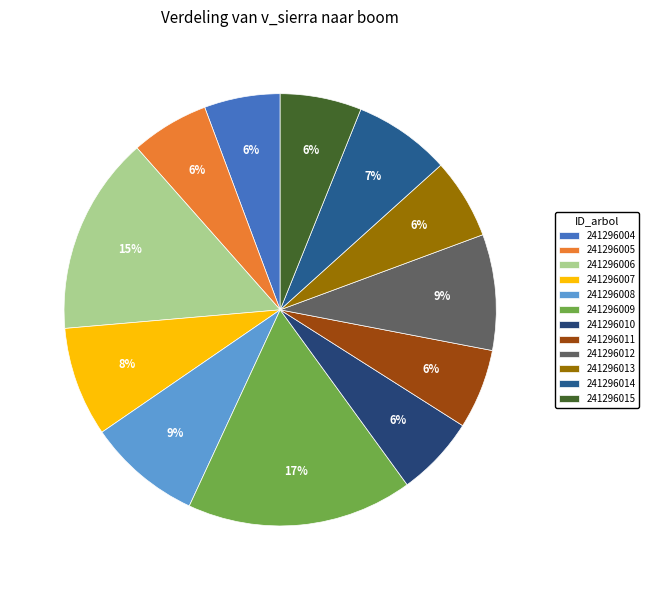

How many slices are in this pie chart?

12